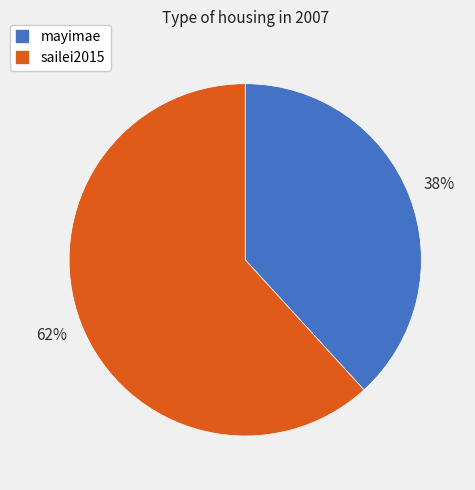

To the nearest percent, what is the combined percentage of sailei2015 and mayimae?

100%